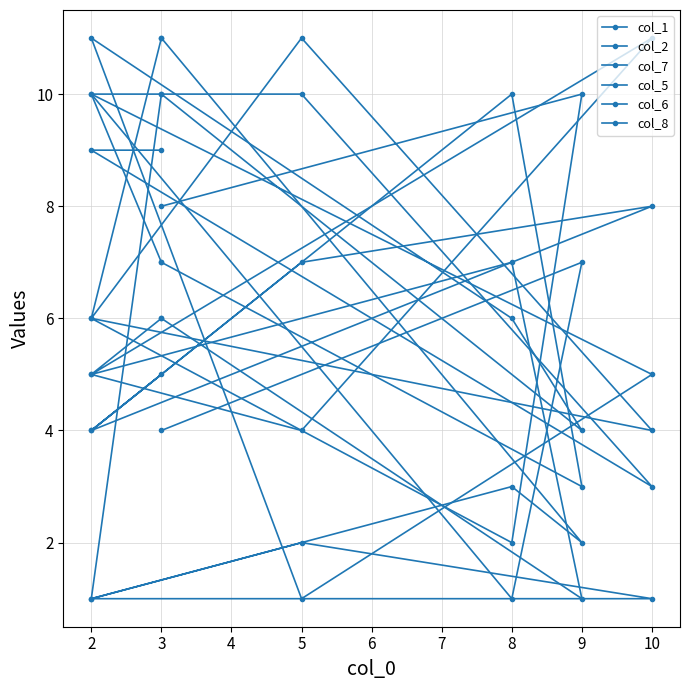

What is the approximate value of col_7 at 2?

6